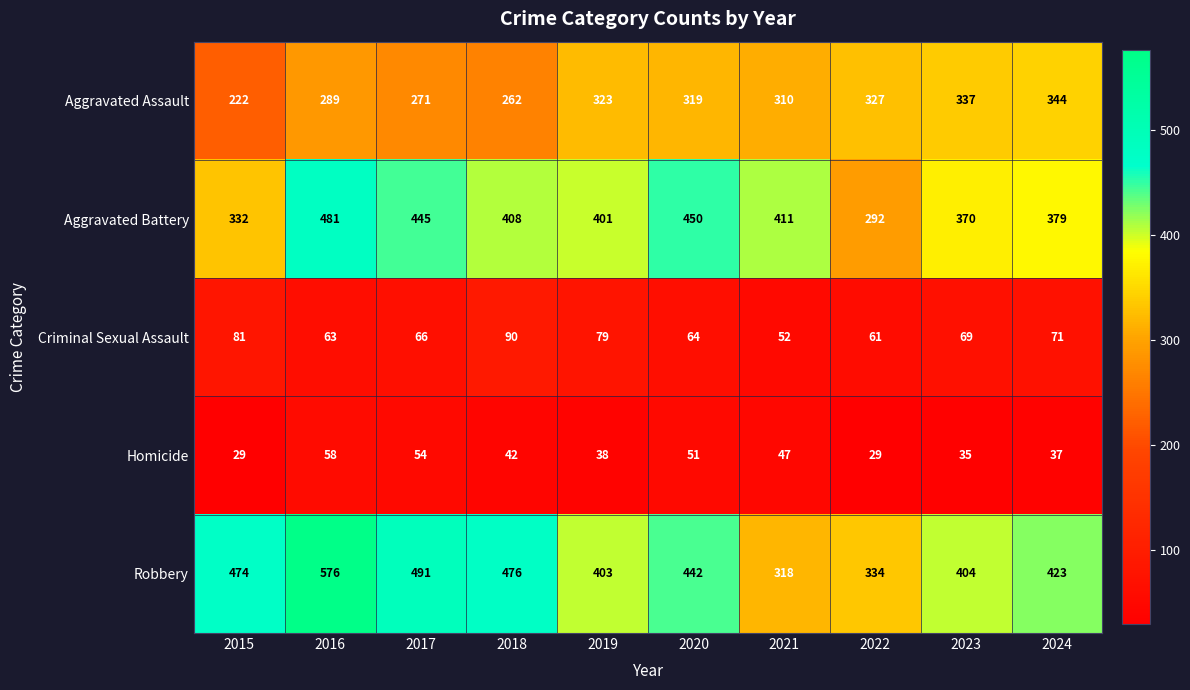

What is the difference between the second highest and minimum values in the Criminal Sexual Assault series?

29